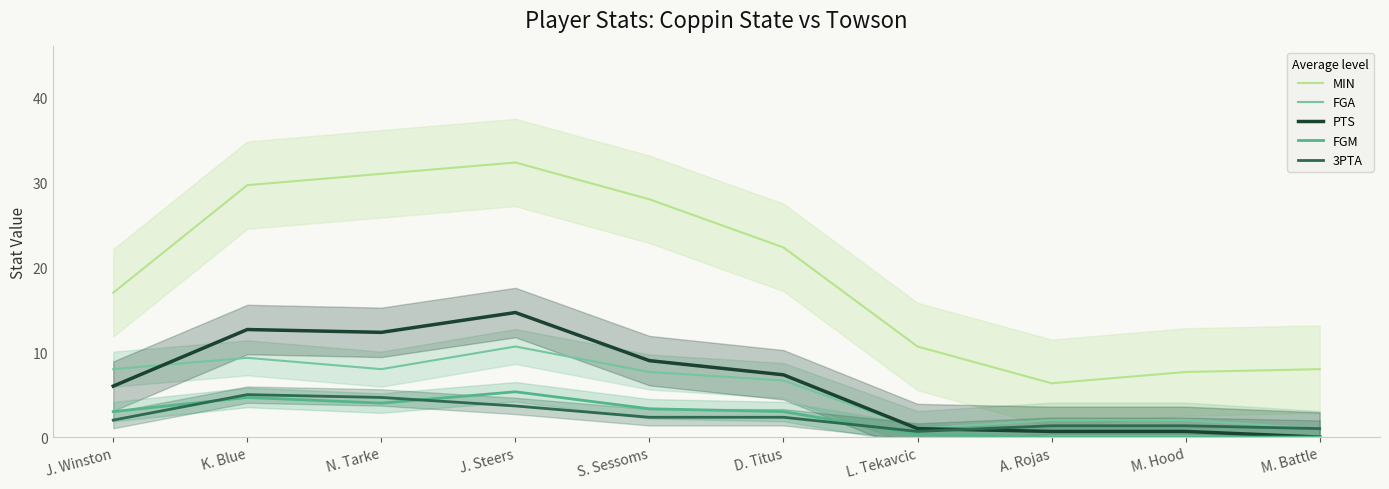

What is the label of the 8th point from the right?

N. Tarke